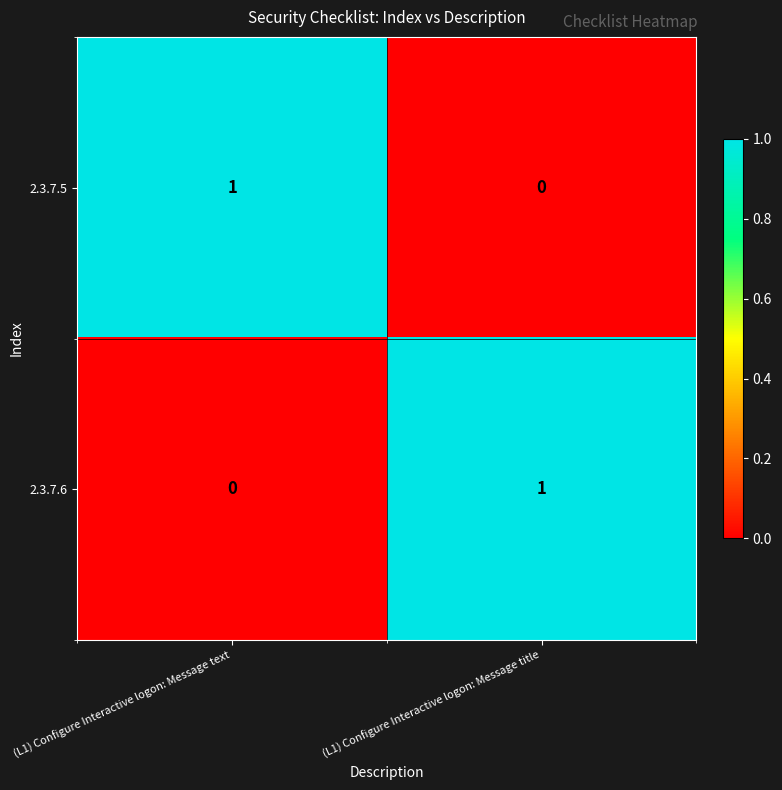

How many distinct data groups are displayed?

2